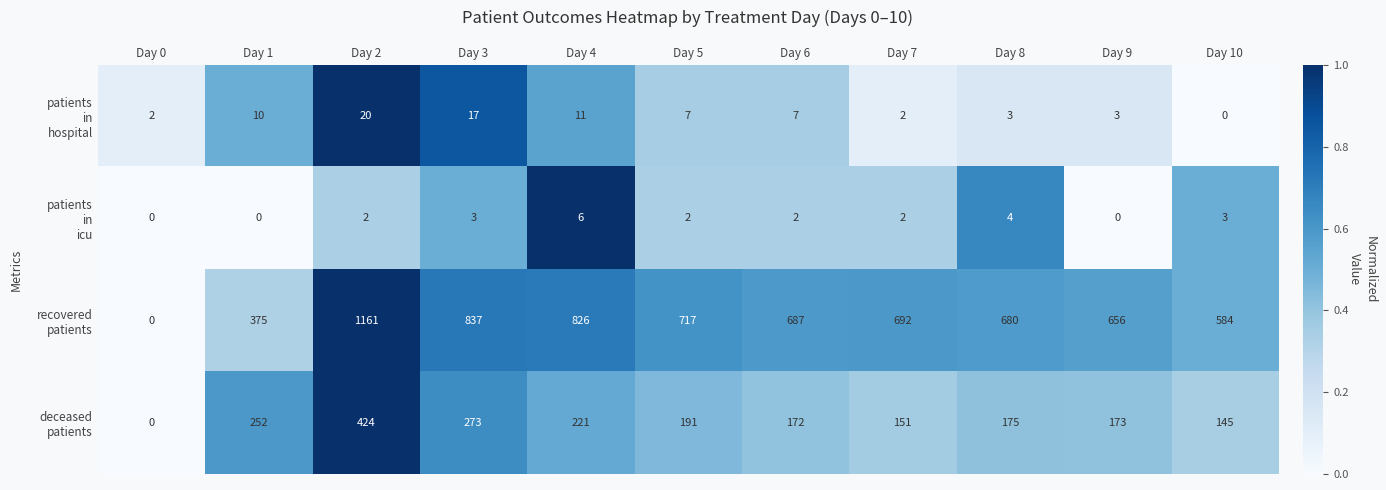

What is the greatest value displayed?

1161